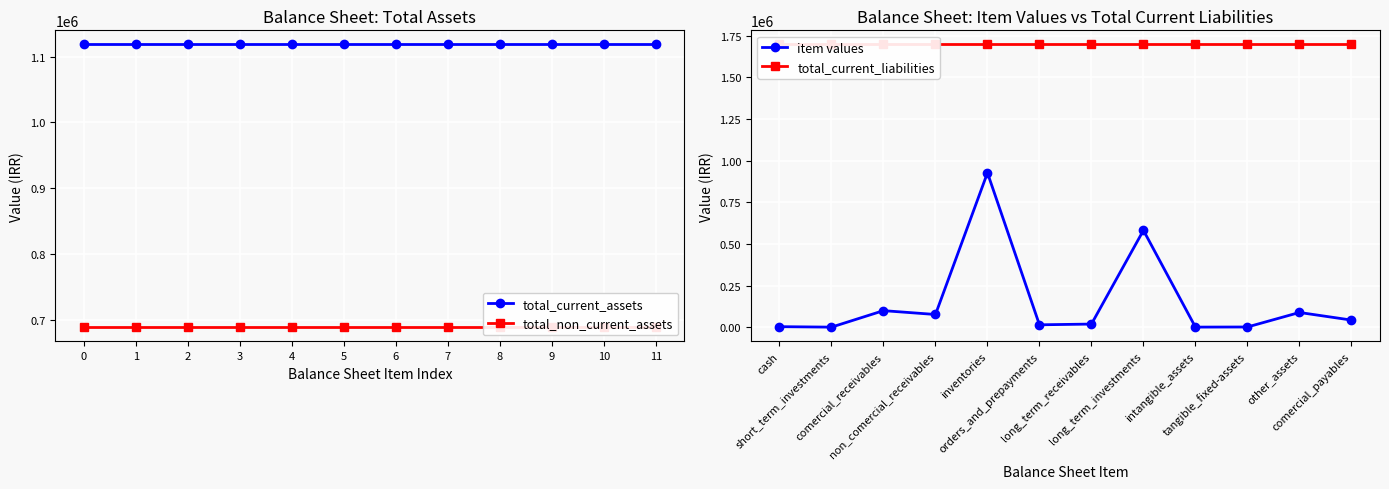

List the series in order of their overall mean, highest first.

total_current_liabilities, total_current_assets, total_non_current_assets, item values